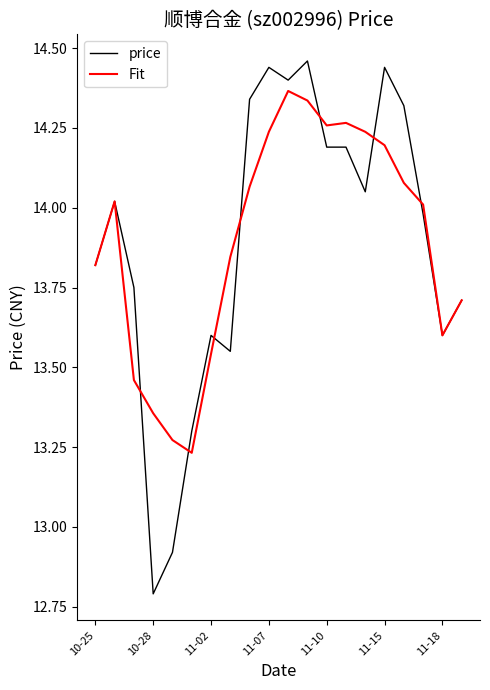

Which series has the largest range (max minus min)?

price